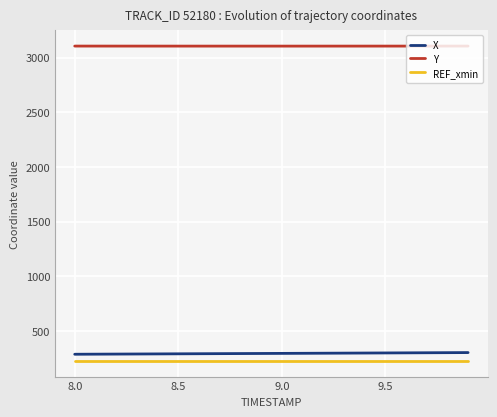

What are all the series names shown in the legend?

X, Y, REF_xmin